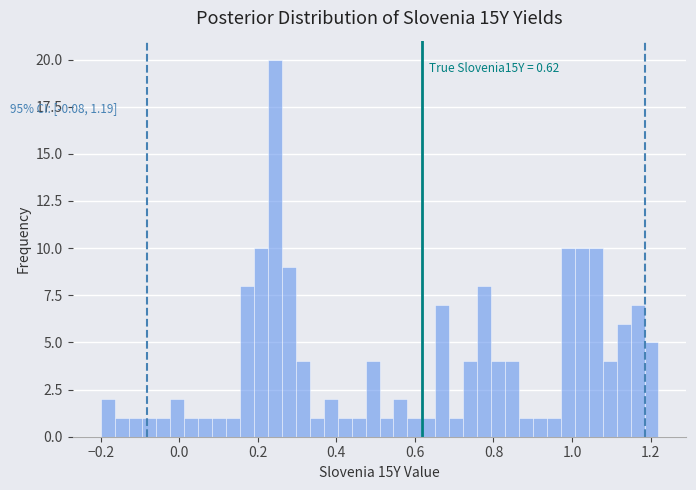

Around what value on the x-axis is the tallest bar? Give the approximate position of its centre, as read against the axis.

0.24